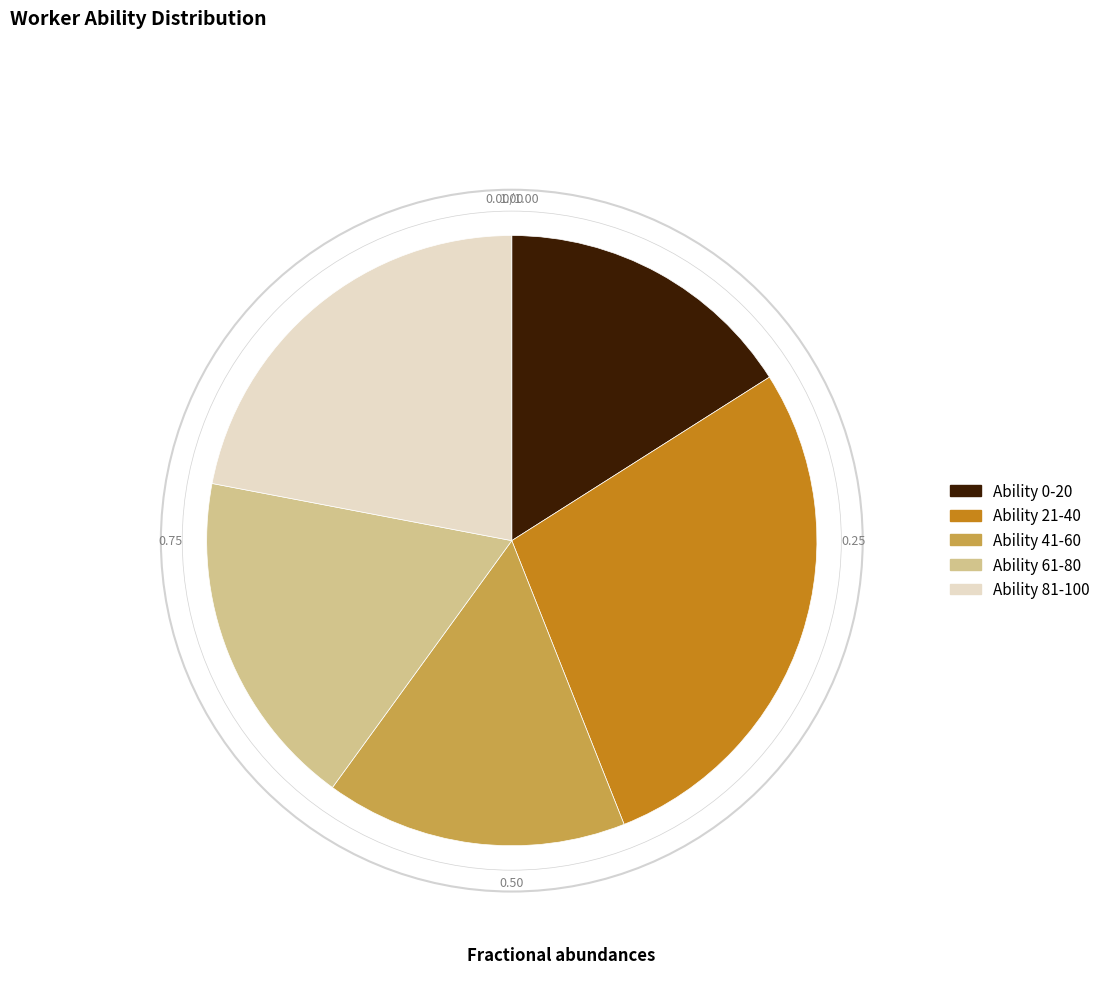

Is the sum of Ability 41-60 and Ability 81-100 greater than half?

No